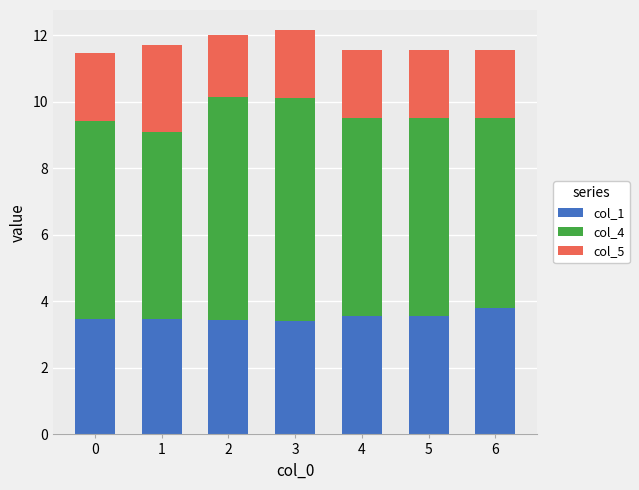

What is the total value across all series at 2?

12.0